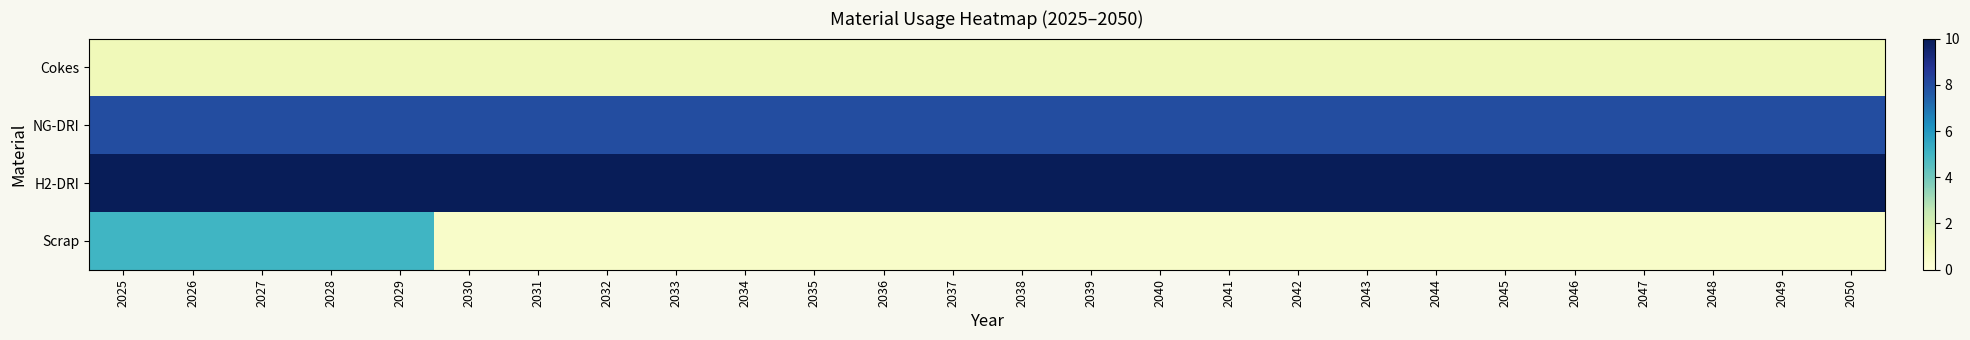

Reading left to right, extract all data points from this chart.

Cokes: 2025=1.0	2026=1.0	2027=1.0	2028=1.0	2029=1.0	2030=1.0	2031=1.0	2032=1.0	2033=1.0	2034=1.0	2035=1.0	2036=1.0	2037=1.0	2038=1.0	2039=1.0	2040=1.0	2041=1.0	2042=1.0	2043=1.0	2044=1.0	2045=1.0	2046=1.0	2047=1.0	2048=1.0	2049=1.0	2050=1.0
NG-DRI: 2025=8.0	2026=8.0	2027=8.0	2028=8.0	2029=8.0	2030=8.0	2031=8.0	2032=8.0	2033=8.0	2034=8.0	2035=8.0	2036=8.0	2037=8.0	2038=8.0	2039=8.0	2040=8.0	2041=8.0	2042=8.0	2043=8.0	2044=8.0	2045=8.0	2046=8.0	2047=8.0	2048=8.0	2049=8.0	2050=8.0
H2-DRI: 2025=10.0	2026=10.0	2027=10.0	2028=10.0	2029=10.0	2030=10.0	2031=10.0	2032=10.0	2033=10.0	2034=10.0	2035=10.0	2036=10.0	2037=10.0	2038=10.0	2039=10.0	2040=10.0	2041=10.0	2042=10.0	2043=10.0	2044=10.0	2045=10.0	2046=10.0	2047=10.0	2048=10.0	2049=10.0	2050=10.0
Scrap: 2025=5.0	2026=5.0	2027=5.0	2028=5.0	2029=5.0	2030=0.5	2031=0.5	2032=0.5	2033=0.5	2034=0.5	2035=0.5	2036=0.5	2037=0.5	2038=0.5	2039=0.5	2040=0.5	2041=0.5	2042=0.5	2043=0.5	2044=0.5	2045=0.5	2046=0.5	2047=0.5	2048=0.5	2049=0.5	2050=0.5